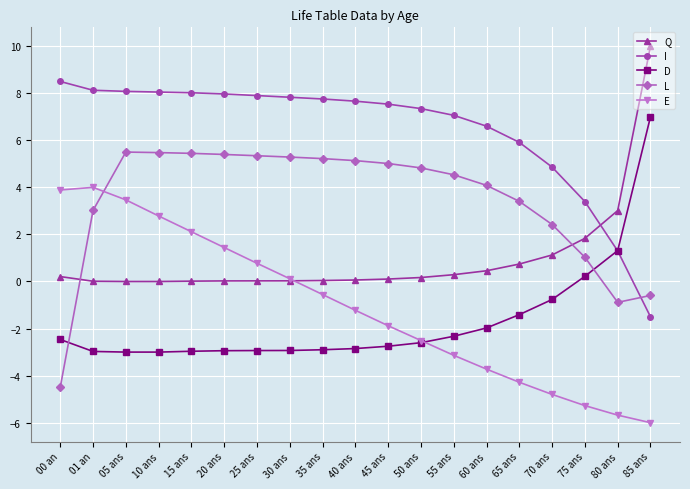

At which category is the sum across all series the highest?

05 ans